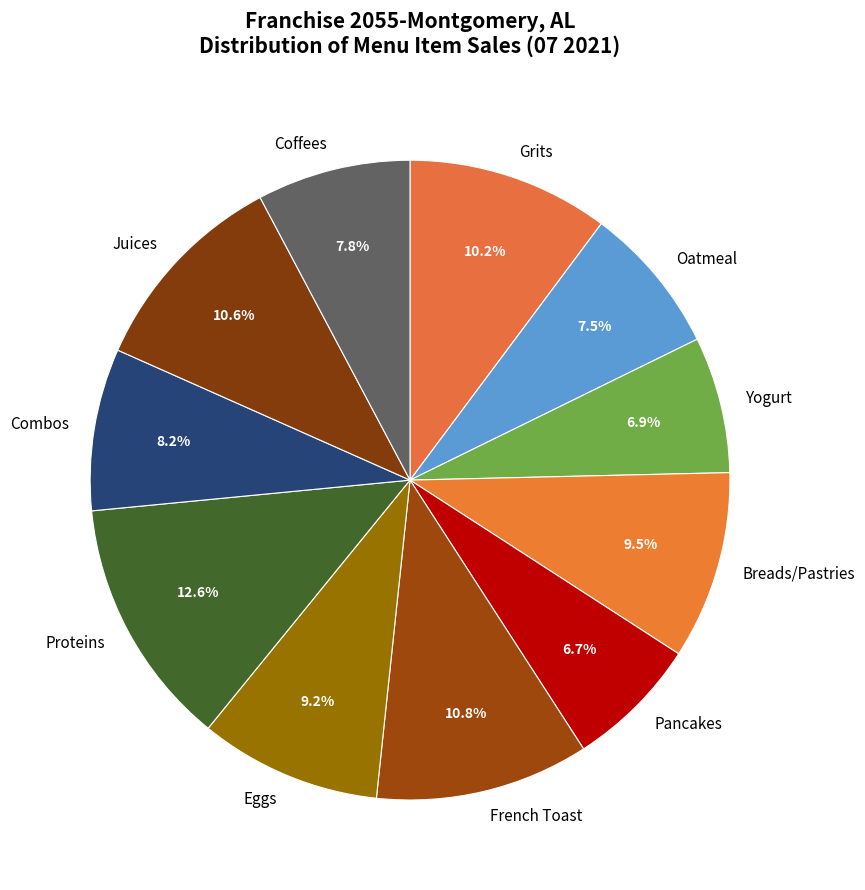

Between Juices and Pancakes, which is larger?

Juices